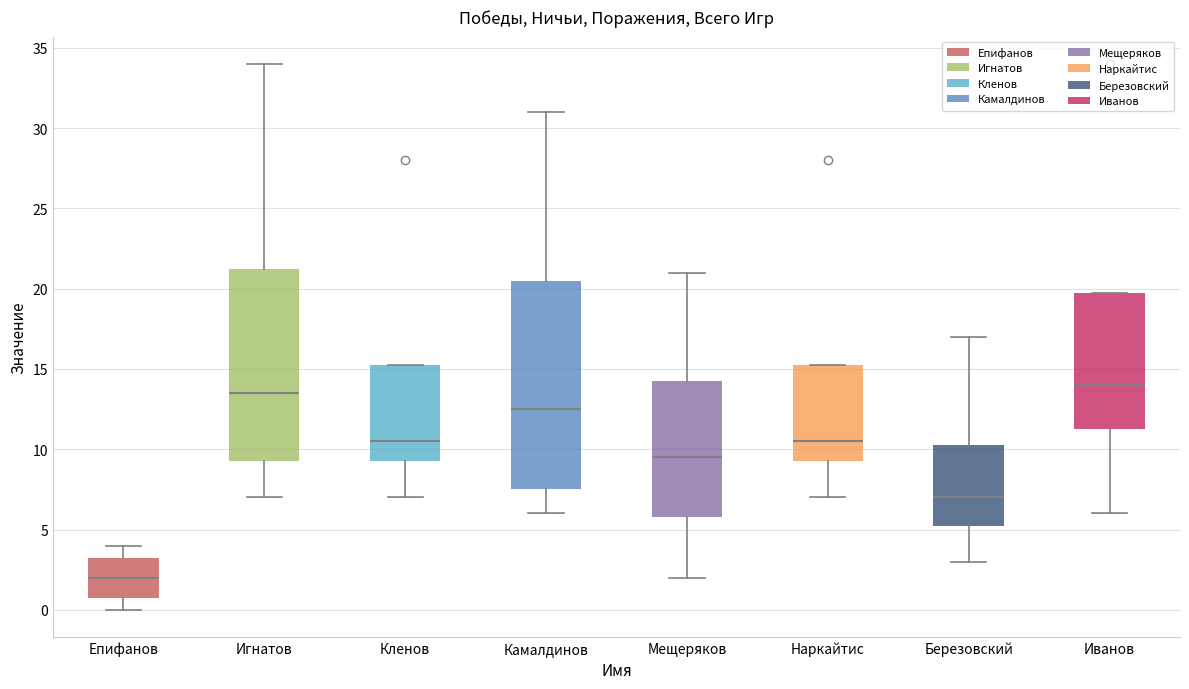

Reading left to right, transcribe this box plot: for each box, give where its median line is, the range the box spans, and where its two whiskers end, as read against the y-axis. The values are not printed on the chart, so give them approximately, as read against the axis.

Епифанов: median 2.0, box 1.0 to 3.5, whiskers 0.0 to 4.0
Игнатов: median 13.5, box 9.5 to 21.5, whiskers 7.0 to 34.0
Кленов: median 10.5, box 9.5 to 15.5, whiskers 7.0 to 15.5
Камалдинов: median 12.5, box 7.5 to 20.5, whiskers 6.0 to 31.0
Мещеряков: median 9.5, box 6.0 to 14.5, whiskers 2.0 to 21.0
Наркайтис: median 10.5, box 9.5 to 15.5, whiskers 7.0 to 15.5
Березовский: median 7.0, box 5.5 to 10.5, whiskers 3.0 to 17.0
Иванов: median 14.0, box 11.5 to 20.0, whiskers 6.0 to 20.0